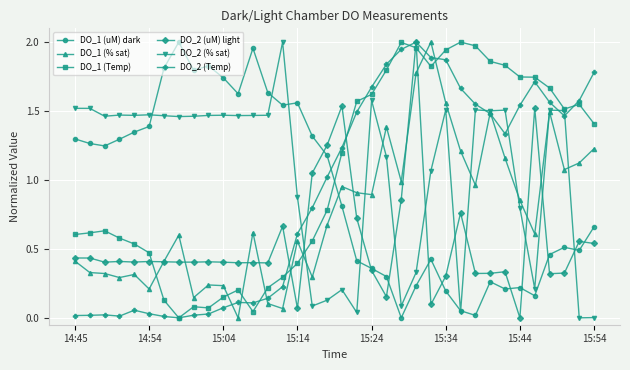

True or false: DO_2 (Temp) has more than 1 points higher than both neighbors.

True